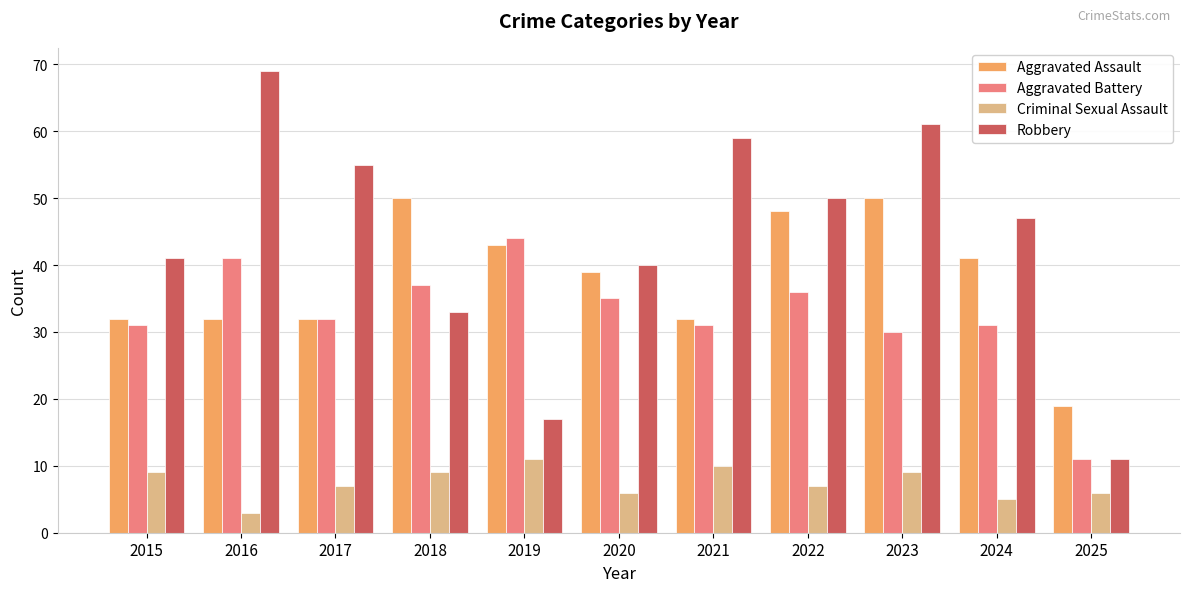

What is the sum of all Robbery values?

483